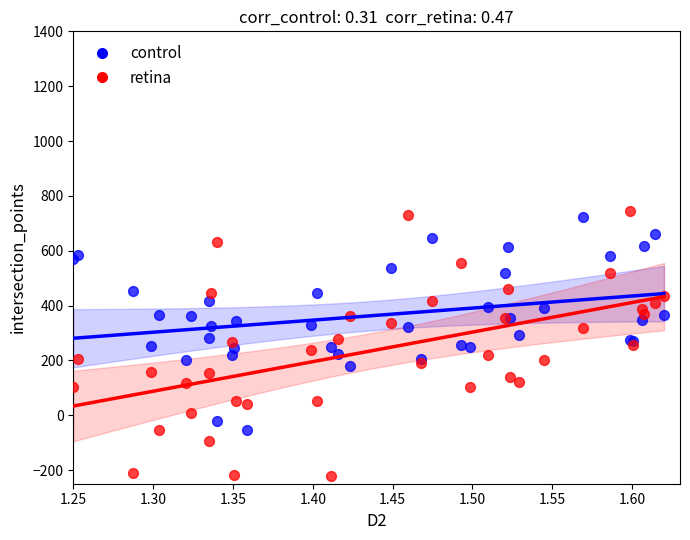

Which series reaches the minimum Y coordinate?

retina